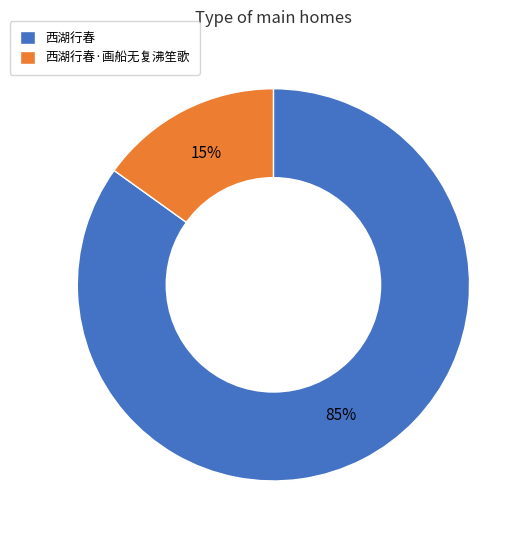

To the nearest percent, what percentage of the pie is 西湖行春?

85%